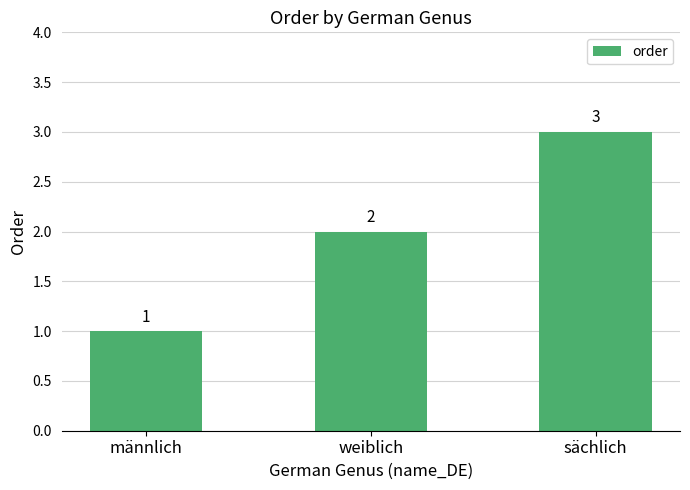

What is the sum of all values?

6